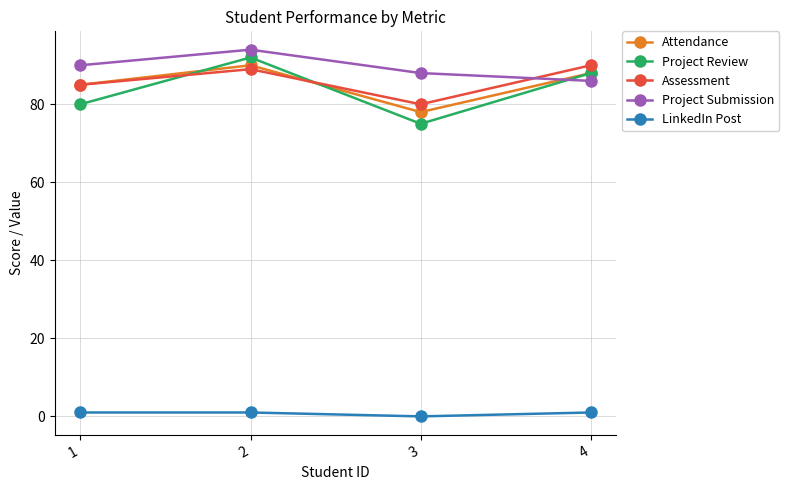

How many intersections are there between Assessment and Project Review?

2